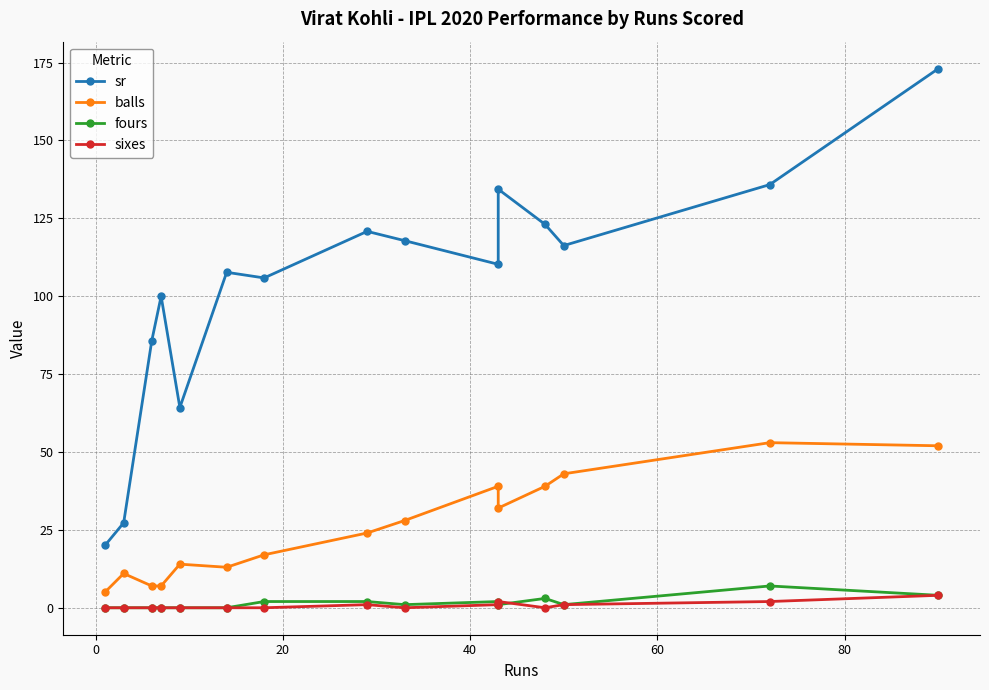

What is the average value of the fours series?

1.5